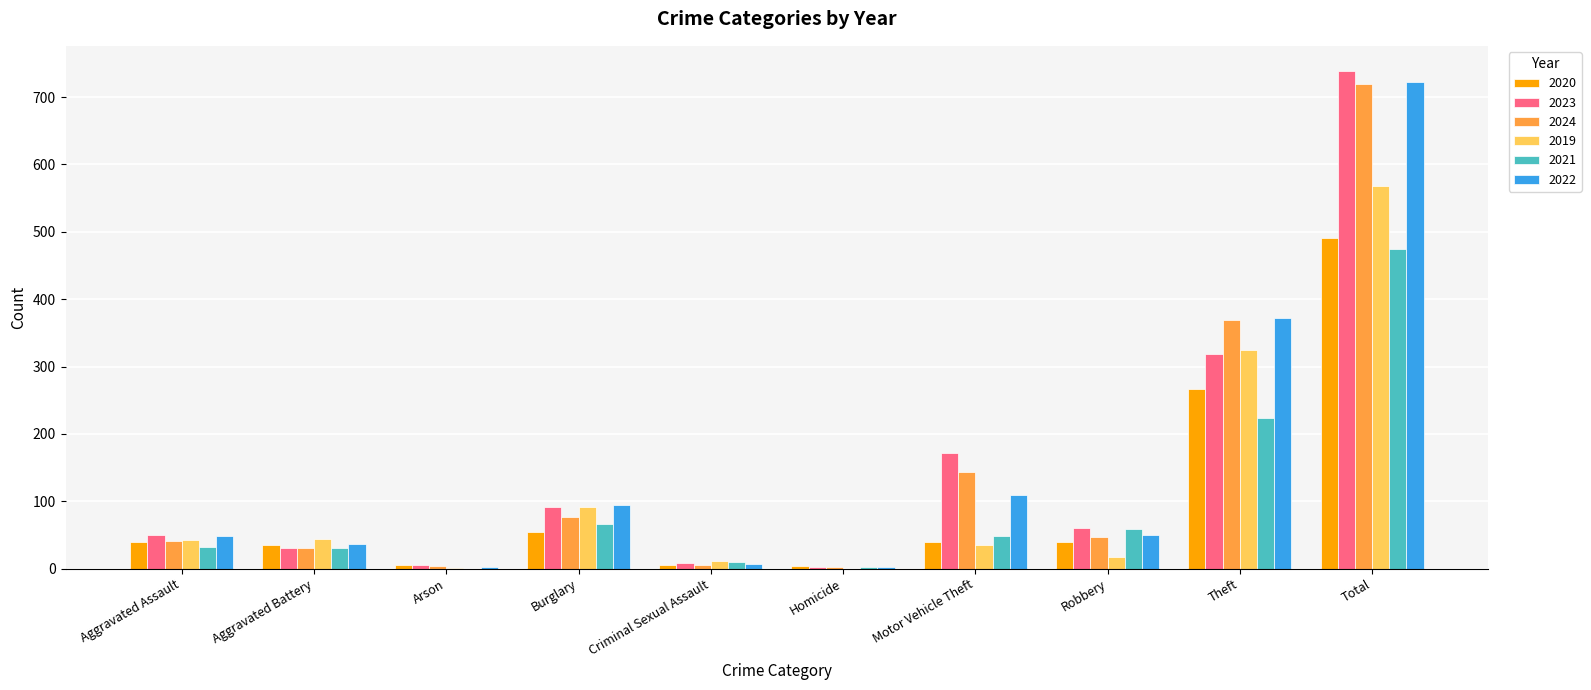

How many data points does each series have?

10